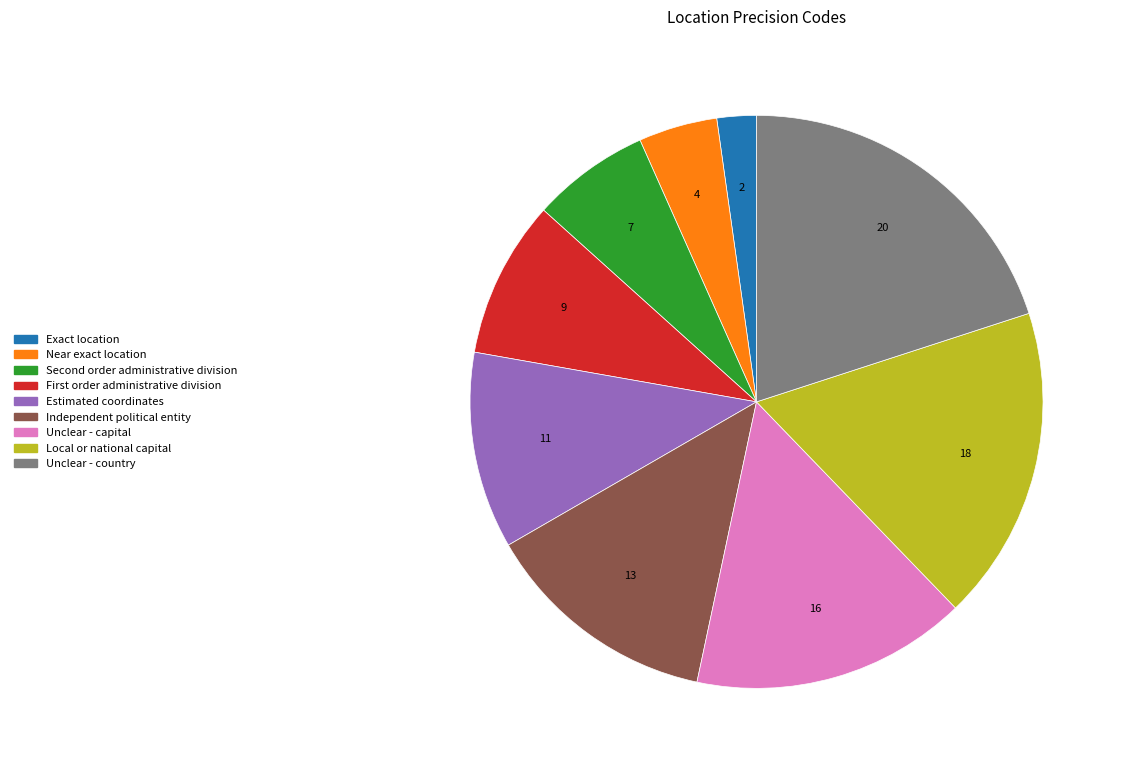

Rank the categories by value from highest to lowest.

Unclear - country, Local or national capital, Unclear - capital, Independent political entity, Estimated coordinates, First order administrative division, Second order administrative division, Near exact location, Exact location